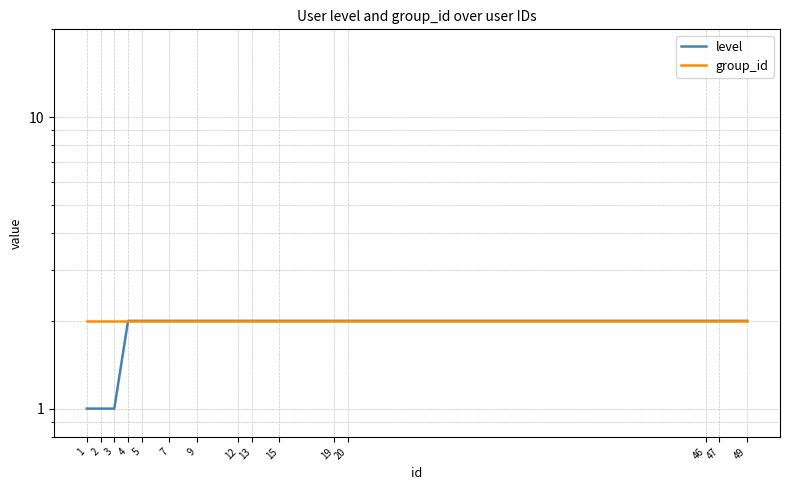

Is it true that level equals 2 at 13?

True